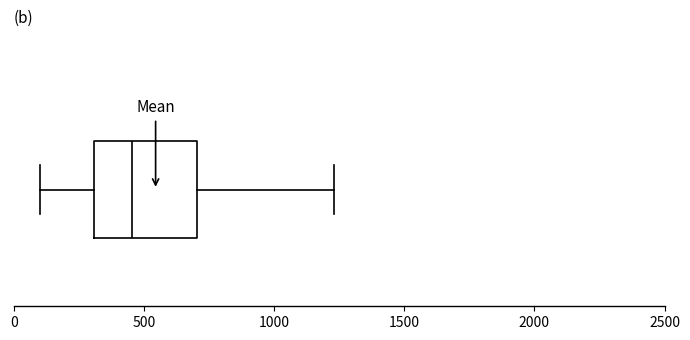

Transcribe this box plot: give where the median line is, the range the box spans, and where the two whiskers end, as read against the x-axis. The values are not printed on the chart, so give them approximately, as read against the axis.

median 450, box 300 to 700, whiskers 100 to 1250